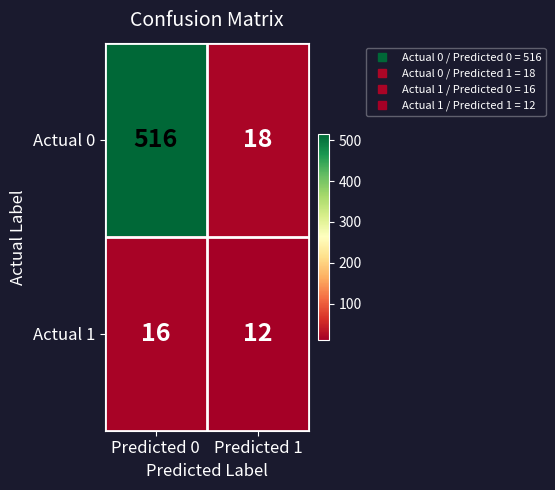

Reading left to right, transcribe all the data shown in this chart.

Actual 0: 516	18
Actual 1: 16	12